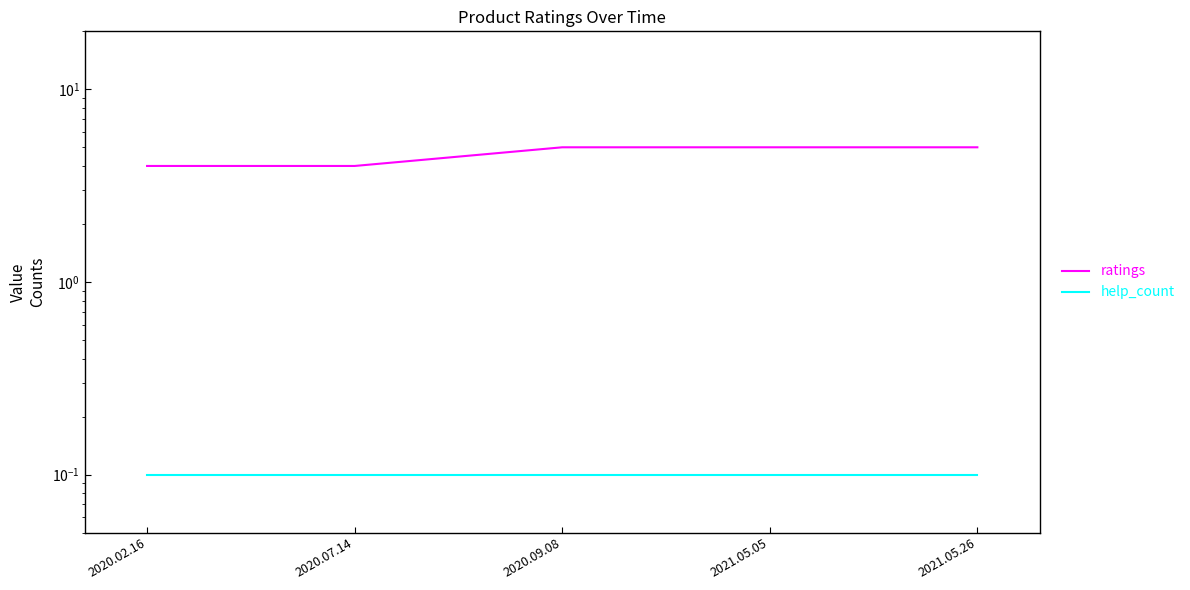

What is the sum of the help_count values at 2020.02.16 and 2020.07.14?

0.2